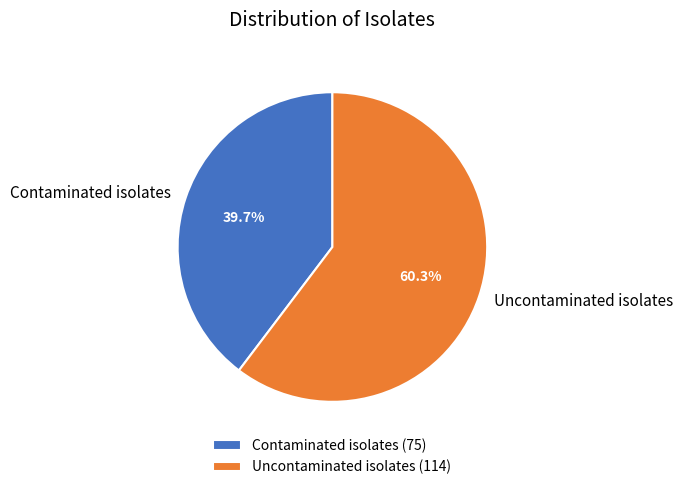

How many segments does this pie chart have?

2